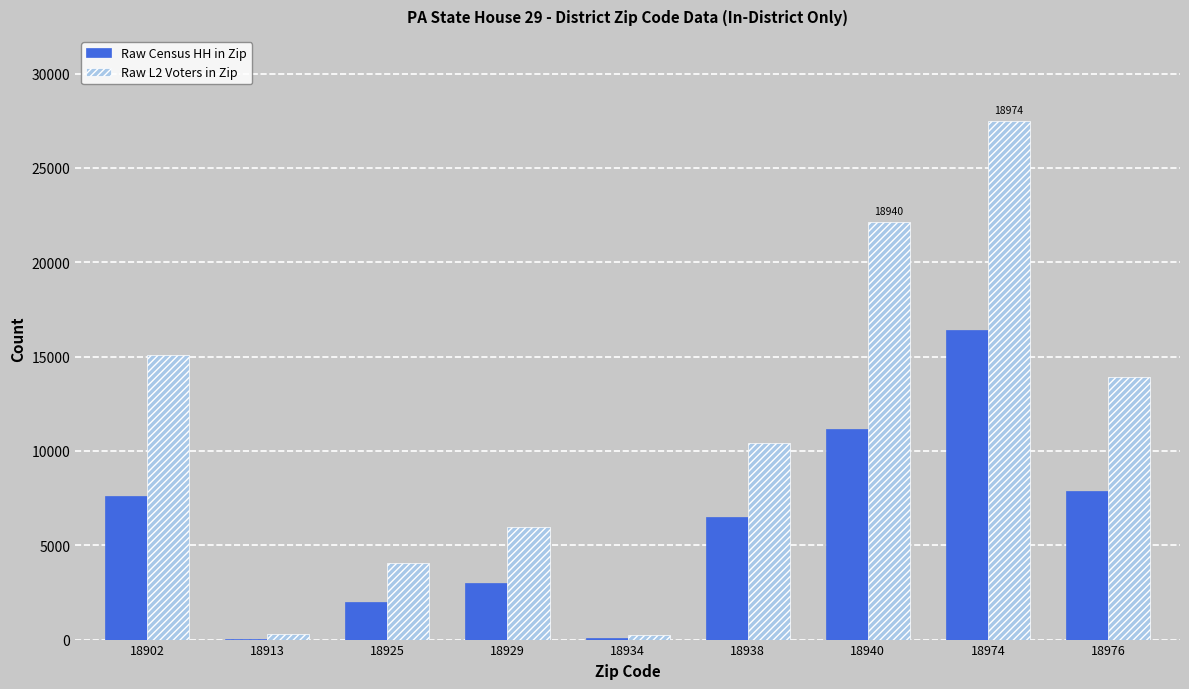

Are the bars horizontal?

No